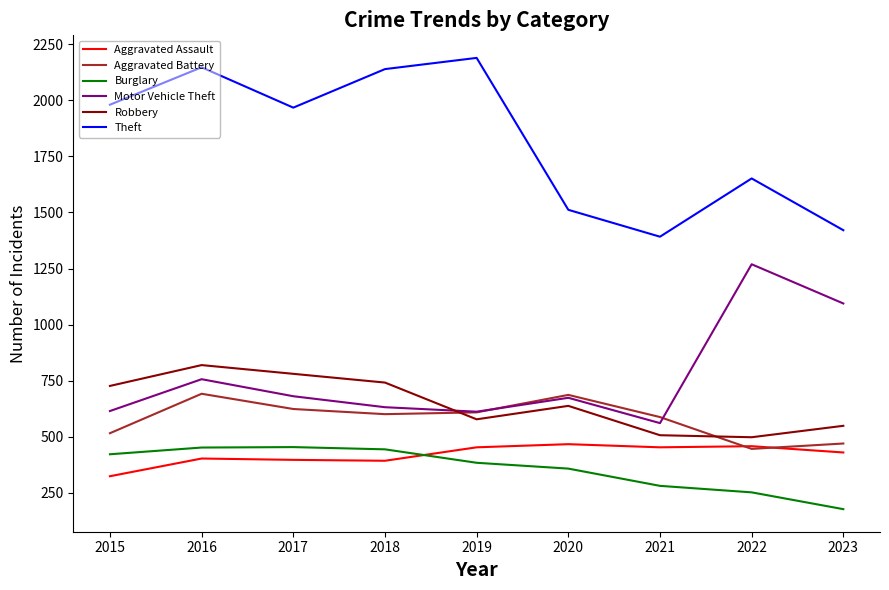

What are all the series names shown in the legend?

Aggravated Assault, Aggravated Battery, Burglary, Motor Vehicle Theft, Robbery, Theft